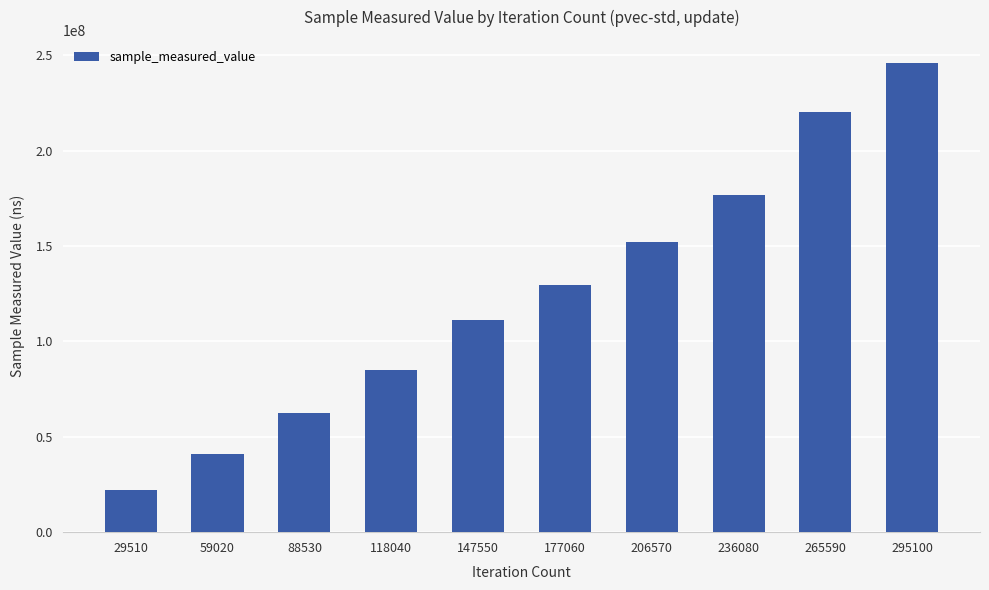

True or false: the data shows 316901121 at 236080.

False